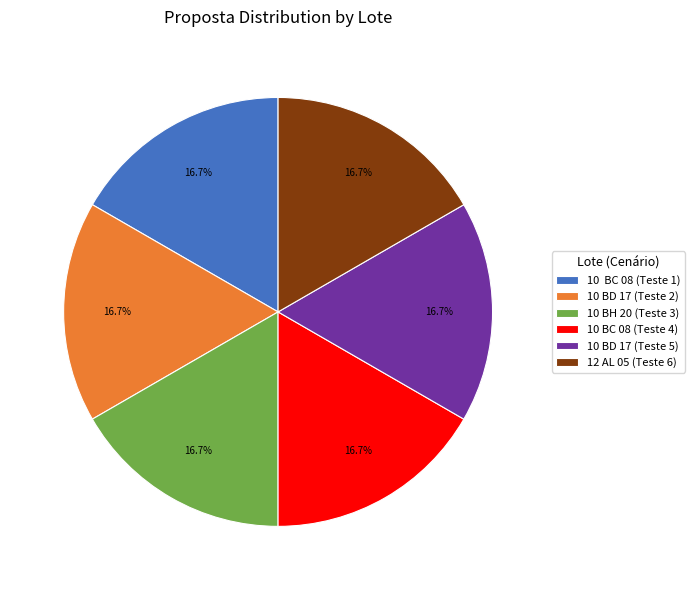

Combined, do 12 AL 05 (Teste 6) and 10 BH 20 (Teste 3) account for over 50%?

No